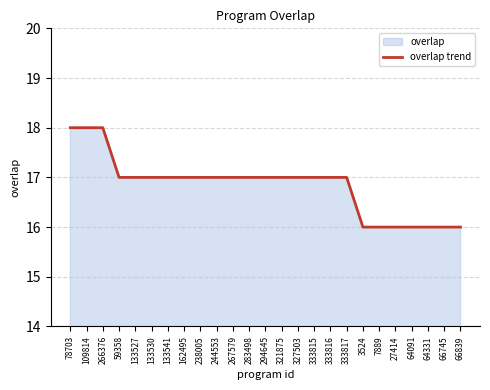

Reading left to right, extract all data points from this chart.

78703=18	109814=18	266376=18	59358=17	133527=17	133530=17	133541=17	162495=17	238005=17	244553=17	267579=17	283498=17	294645=17	321875=17	327503=17	333815=17	333816=17	333817=17	3524=16	7889=16	27414=16	64091=16	64331=16	66745=16	66839=16